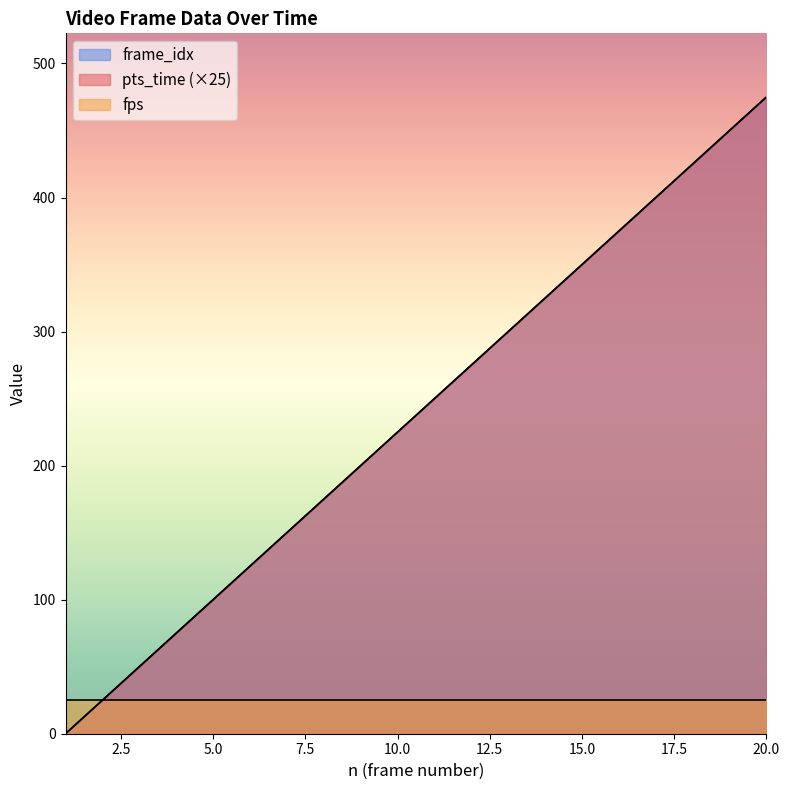

At how many categories does at least one series exceed 122?

15